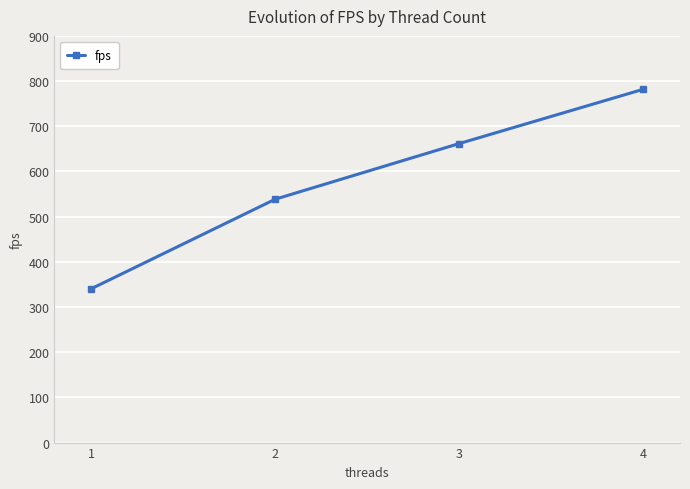

Is this an area chart (filled region under the line)?

No